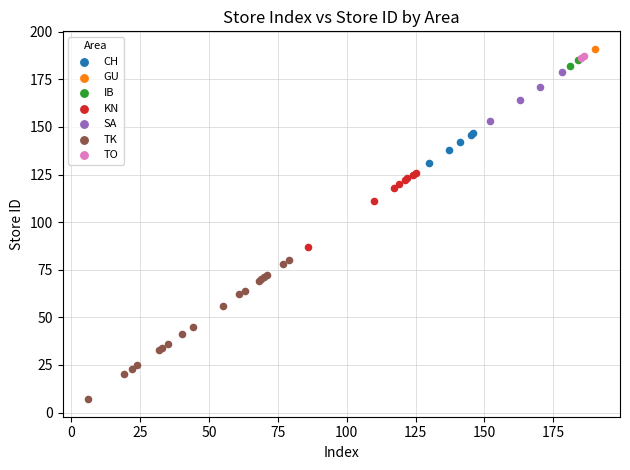

Which series contains the highest Y value?

GU